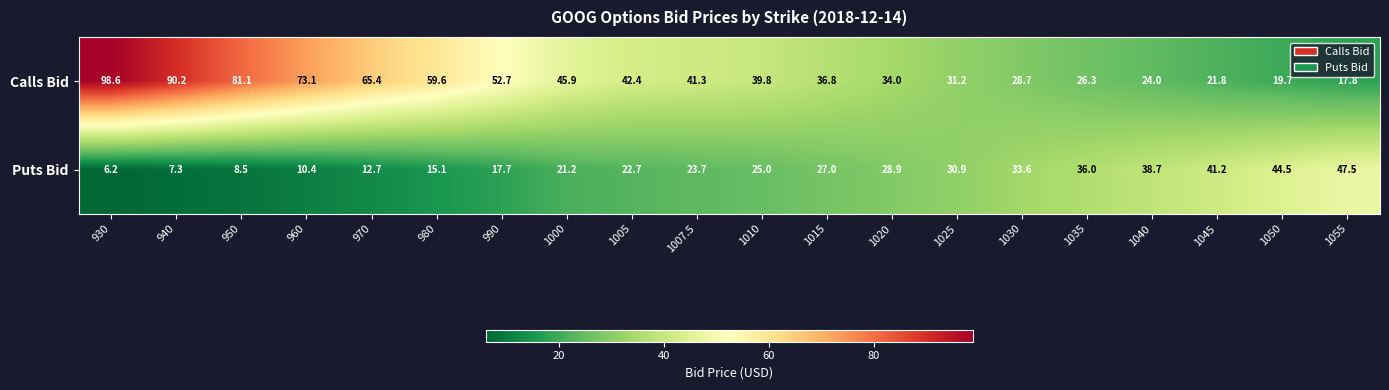

What is the average value of the Puts Bid series?

24.9